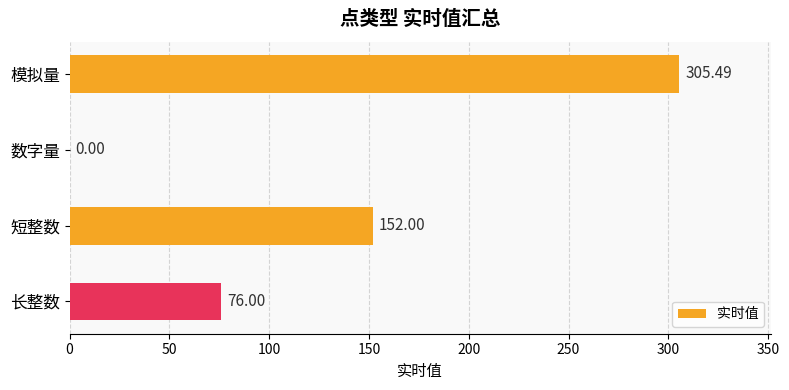

What is the sum of all values?

533.5